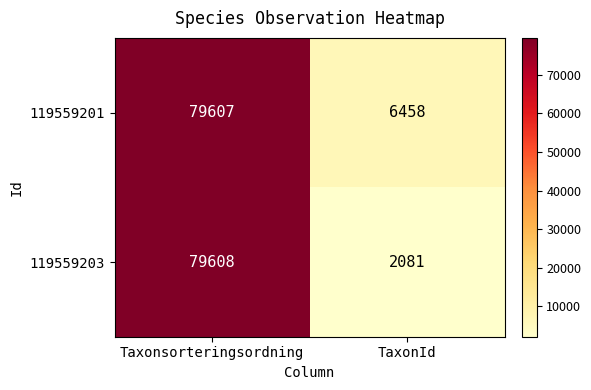

Where is 119559201 nearest to the value 43032?

TaxonId